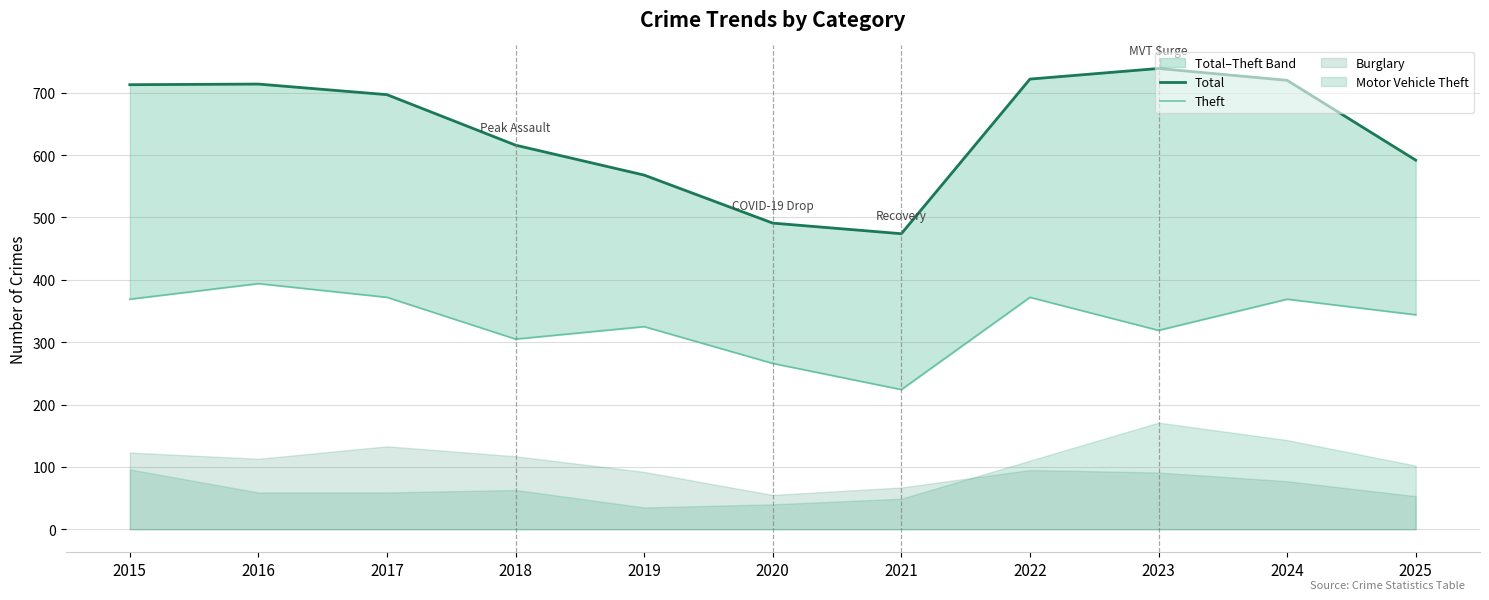

True or false: Theft has more than 2 interior local peaks.

True